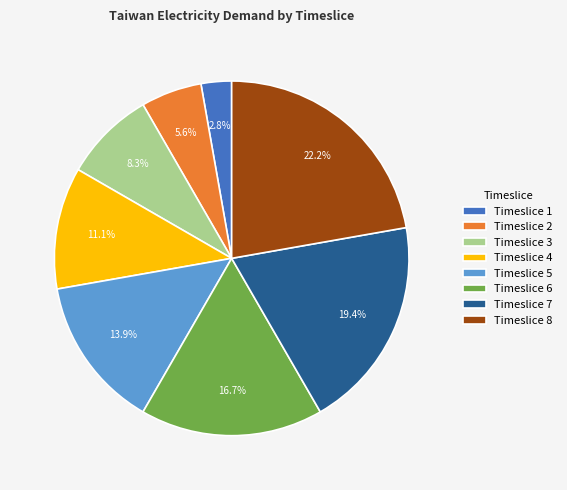

Which slice is the smallest?

Timeslice 1